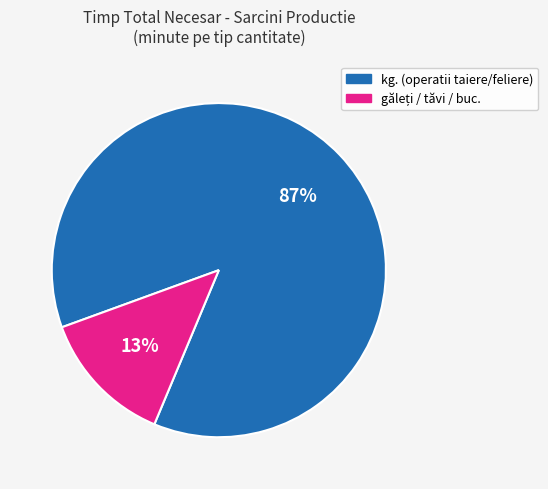

Does any single category account for the majority?

Yes